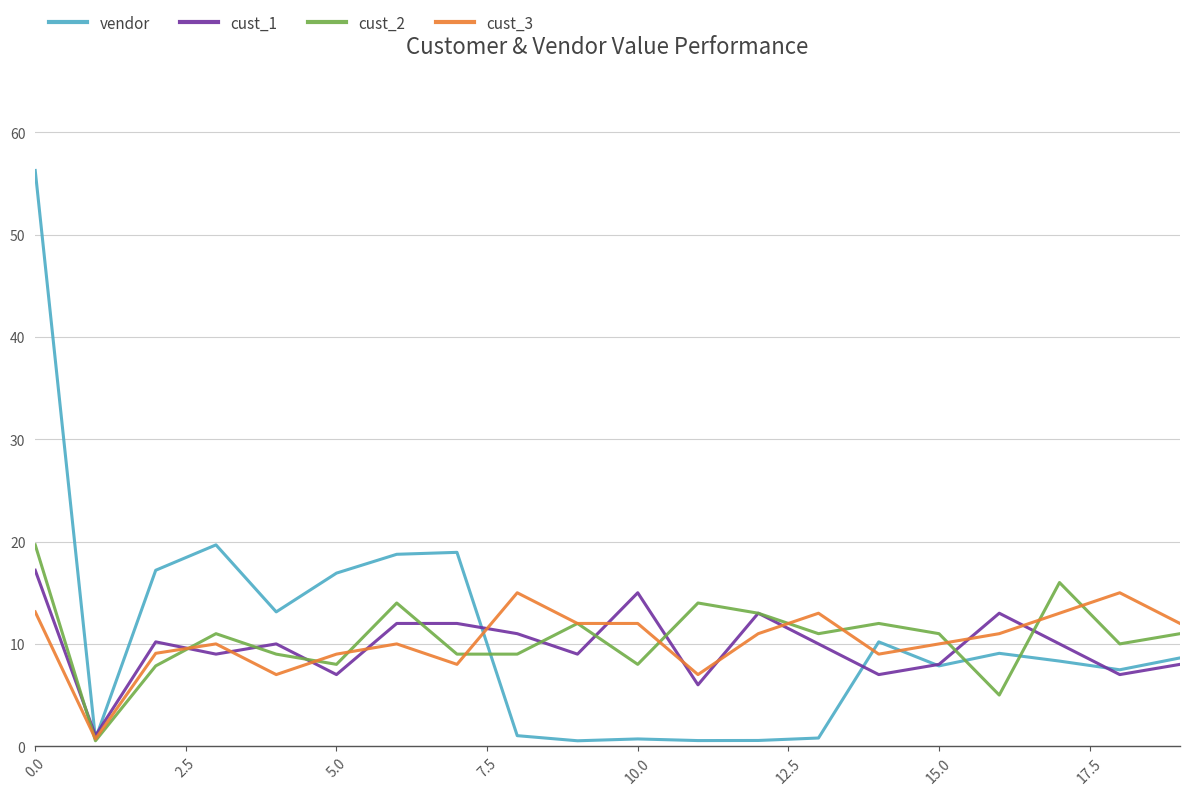

Which series has the largest range (max minus min)?

vendor